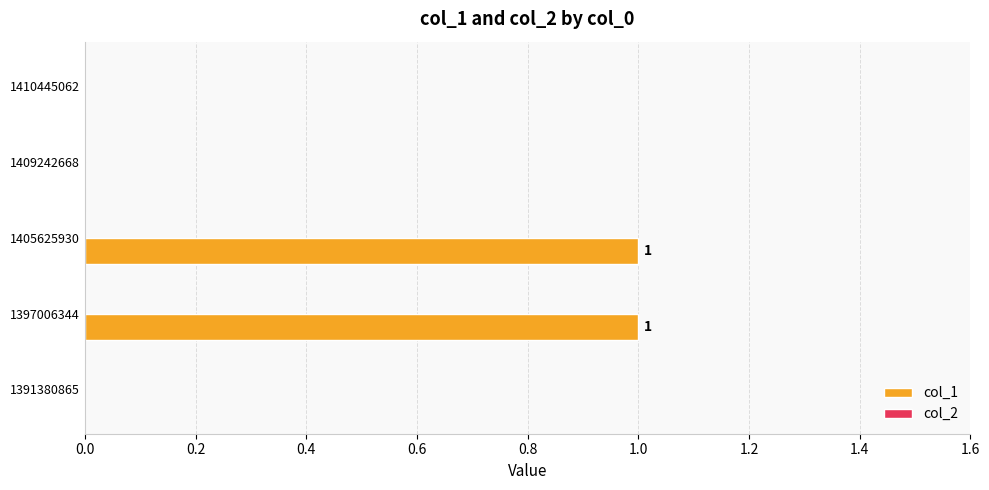

Is it true that the value at 1410445062 is 0?

True